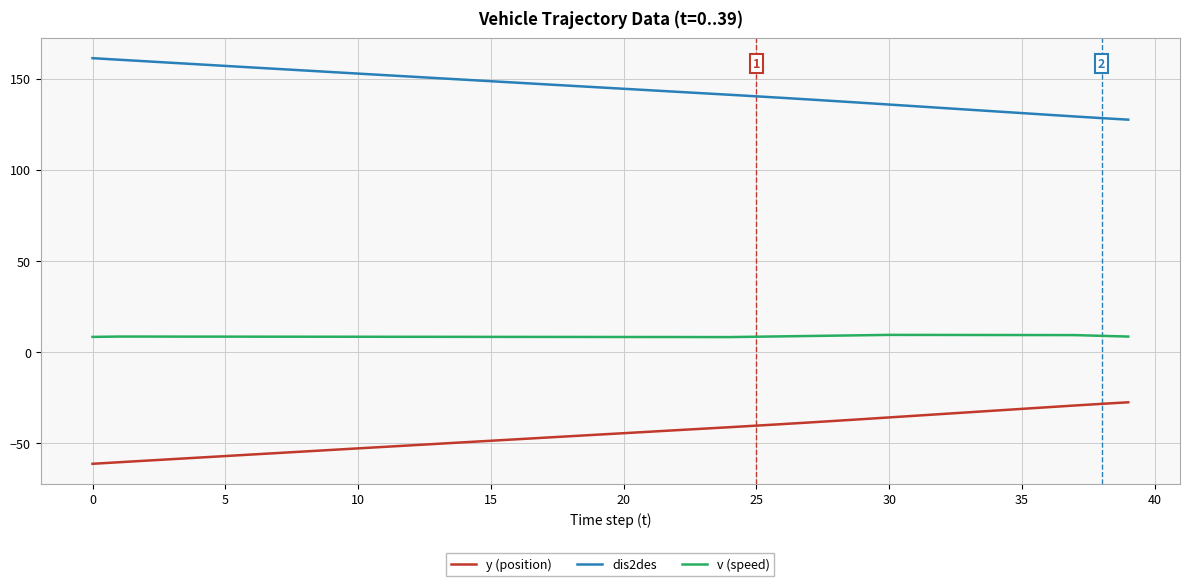

What is the maximum value for v (speed)?

9.4